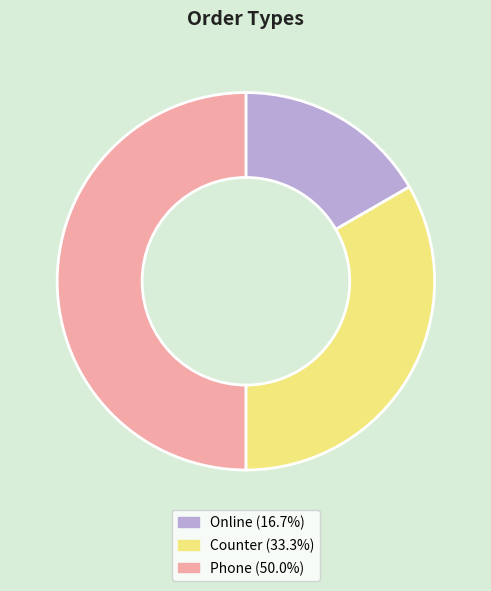

How many segments does this pie chart have?

3